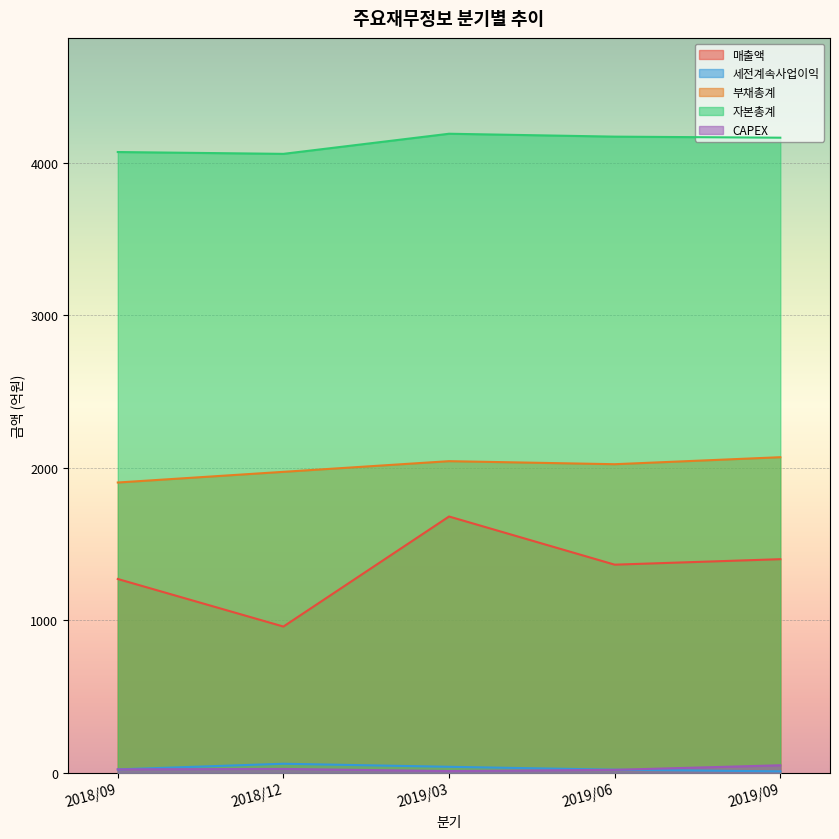

Is it true that 부채총계 equals 929 at 2019/03?

False